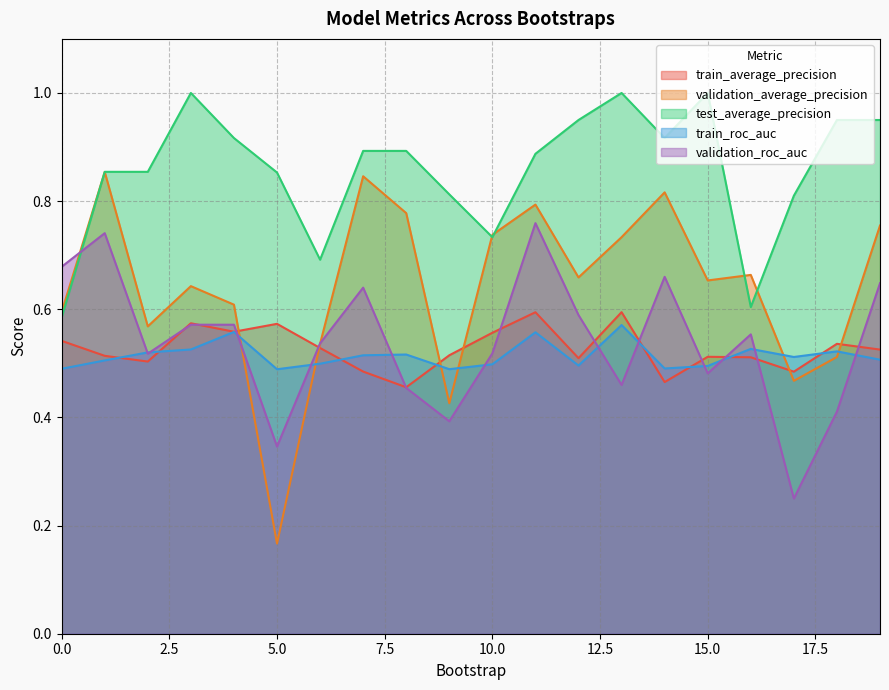

The validation_roc_auc series shows 0.6 at 4. True or false?

True